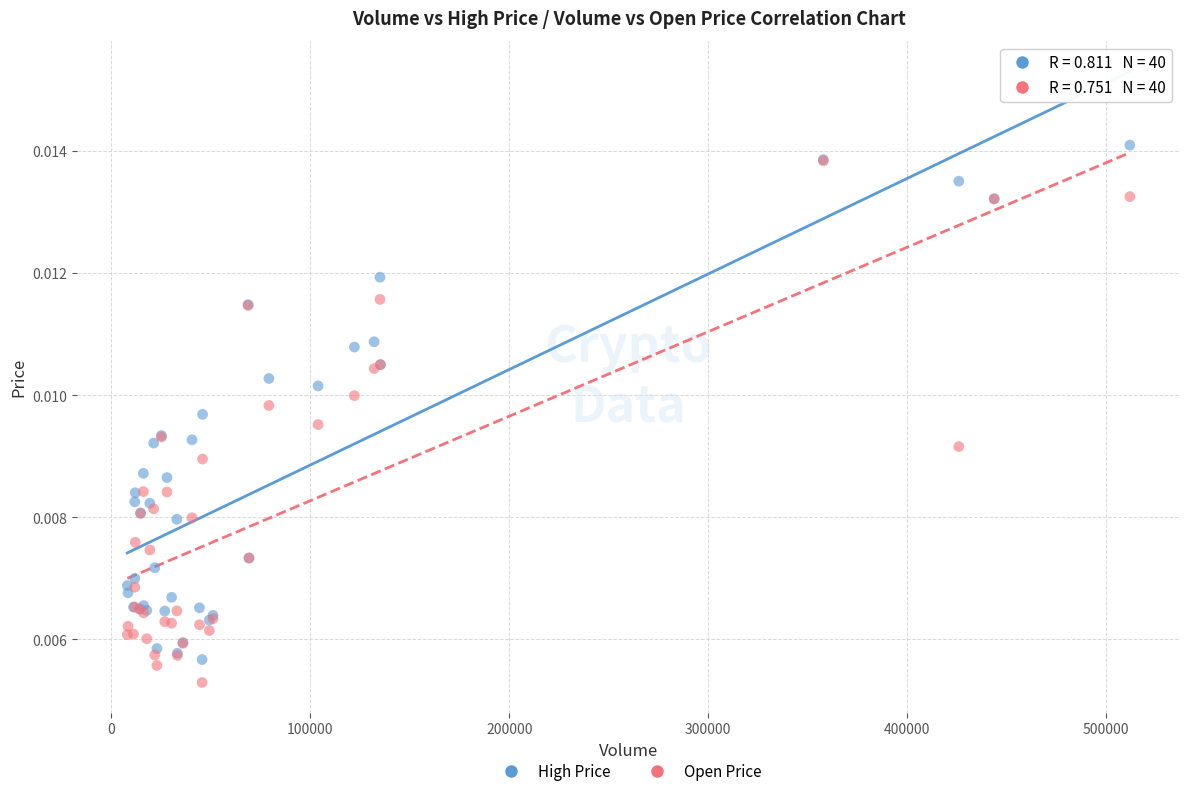

What are all the series names shown in the legend?

High Price, Open Price